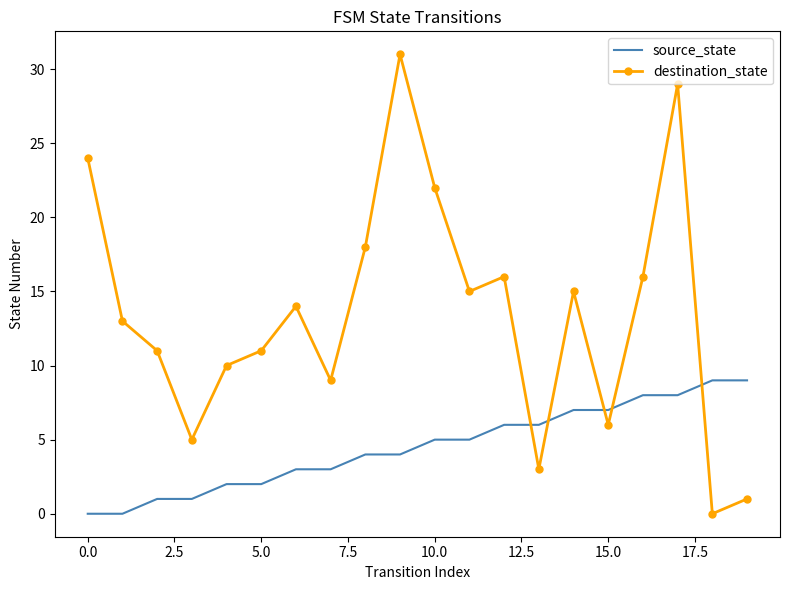

Which series has the widest spread of values?

destination_state